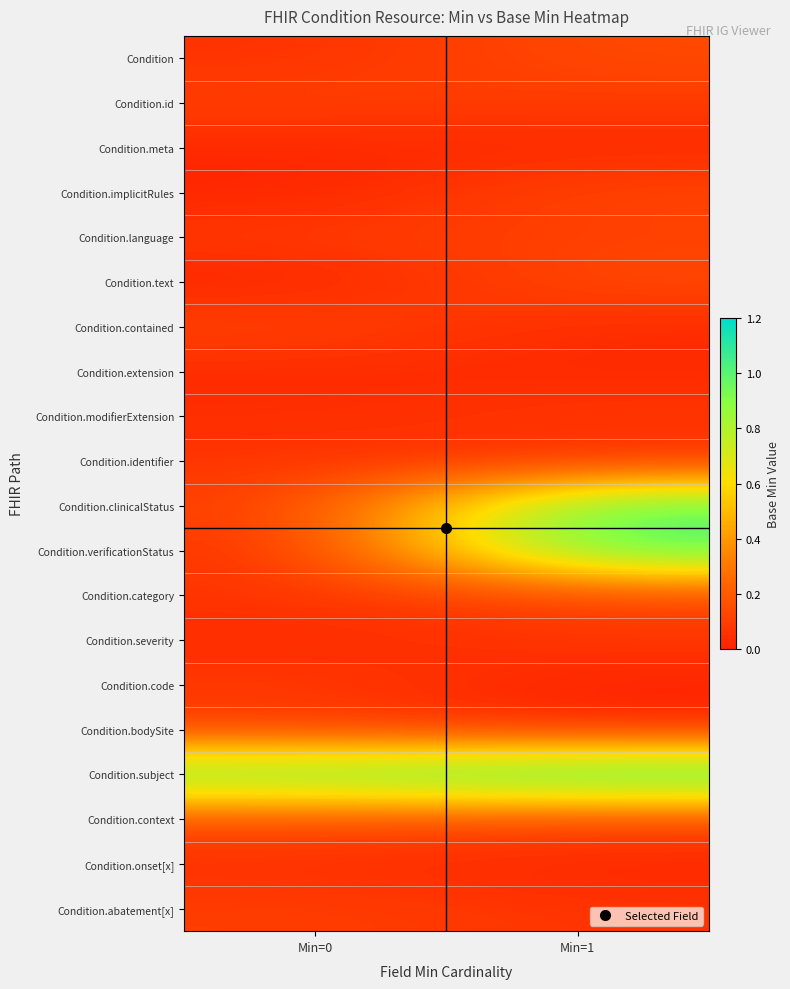

Which has a higher value, Min=0 or Min=1?

Min=1